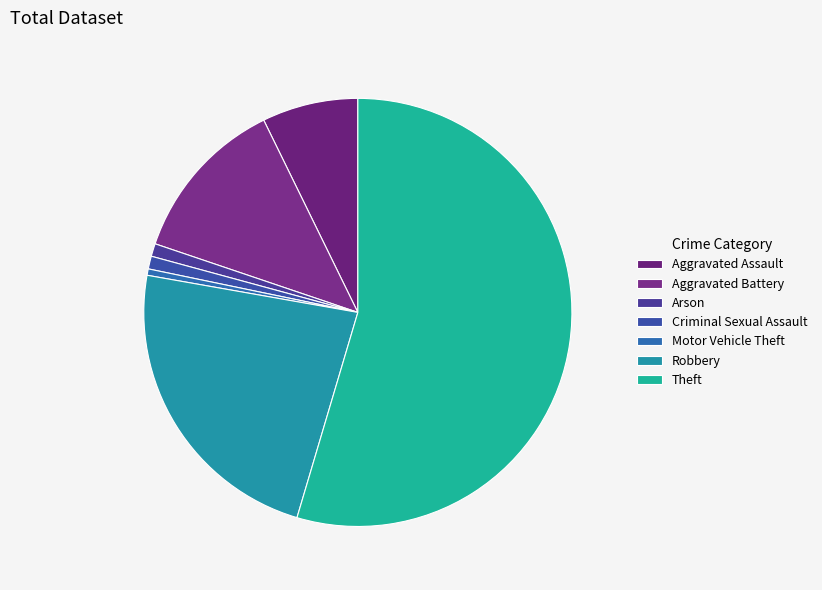

Count the number of slices in the pie.

7